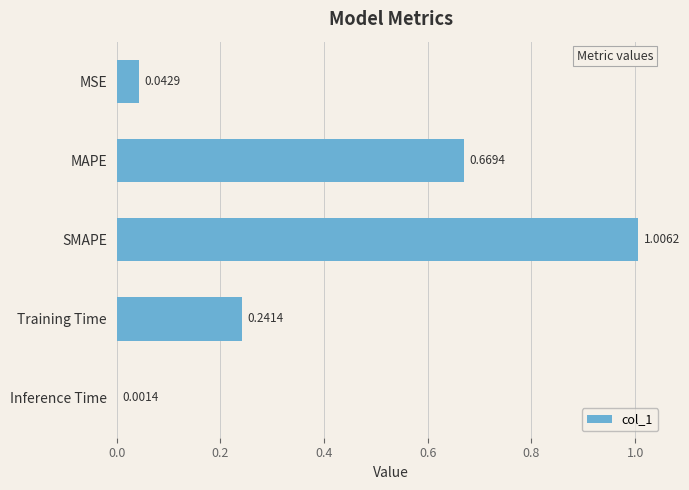

What is the sum of all values?

2.0